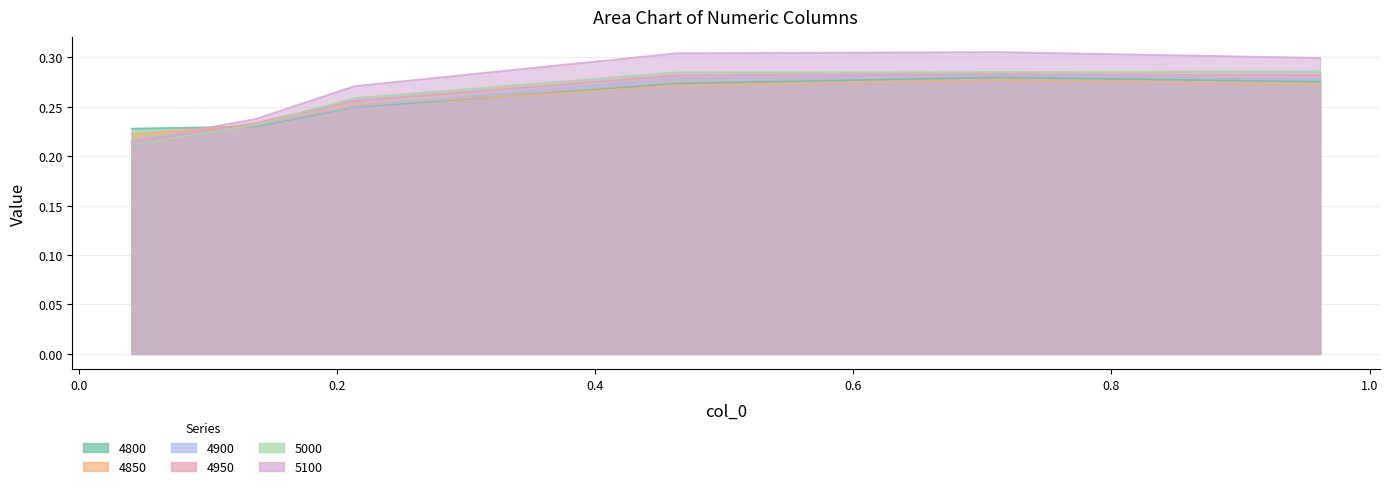

True or false: 5100 and 4800 cross at least once.

True